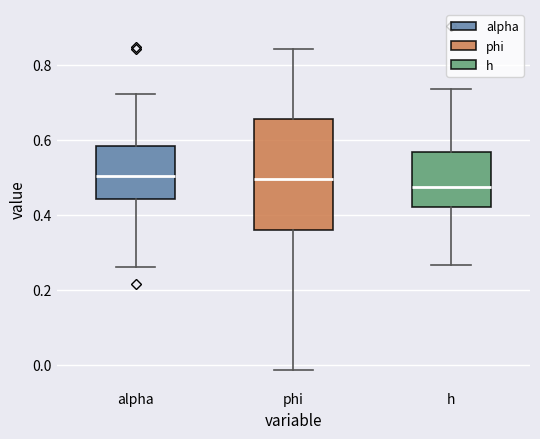

Where does the upper whisker of the box for alpha end on the y-axis? The values are not printed on the chart, so give them approximately, as read against the axis.

0.72